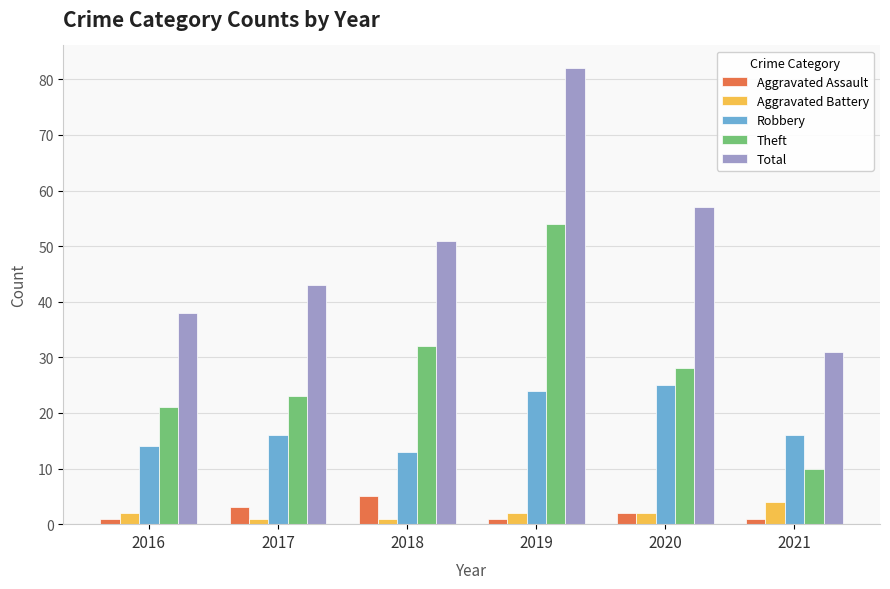

What is the sum of all Theft values?

168